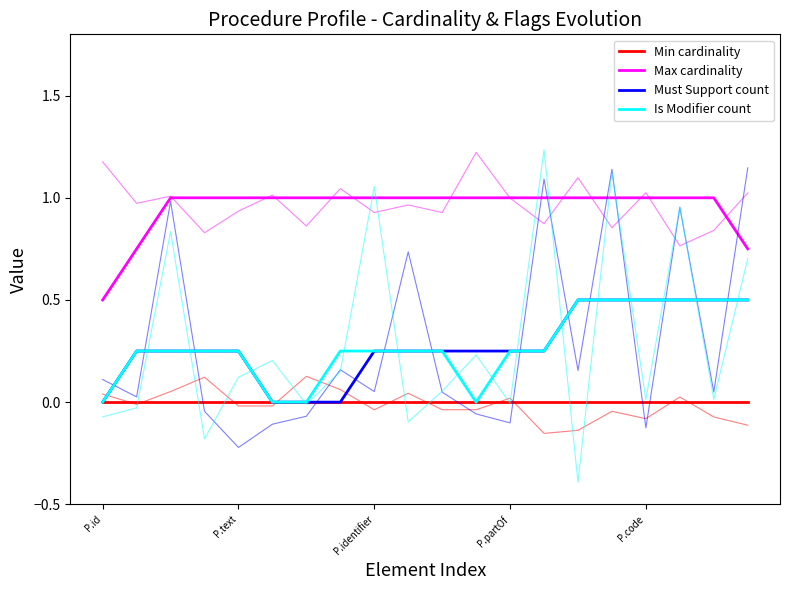

What is the spread (max minus min) of values at 19?

0.8